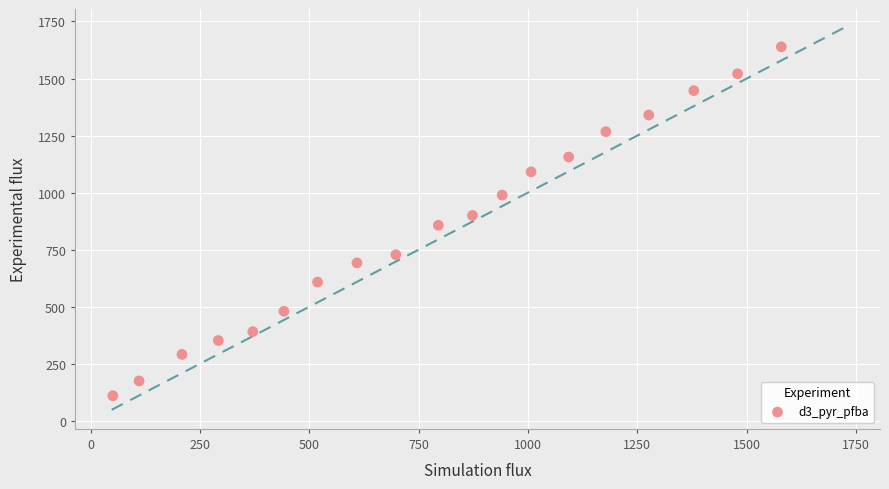

What is the range of Y values (max minus min)?

1529